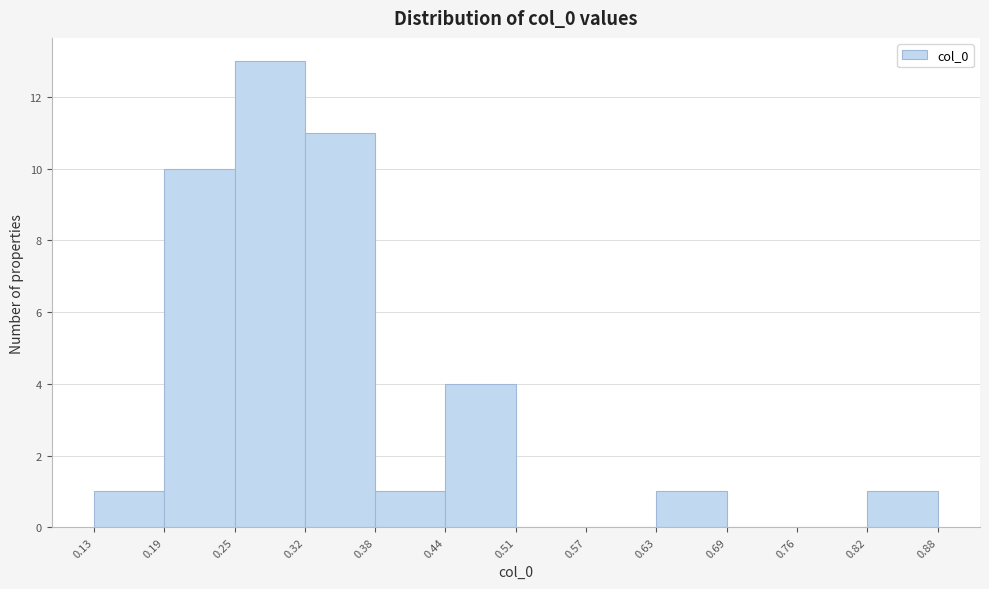

How tall is the bar that spans 0.32 to 0.38 on the x-axis? The values are not printed on the chart, so give them approximately, as read against the axis.

11